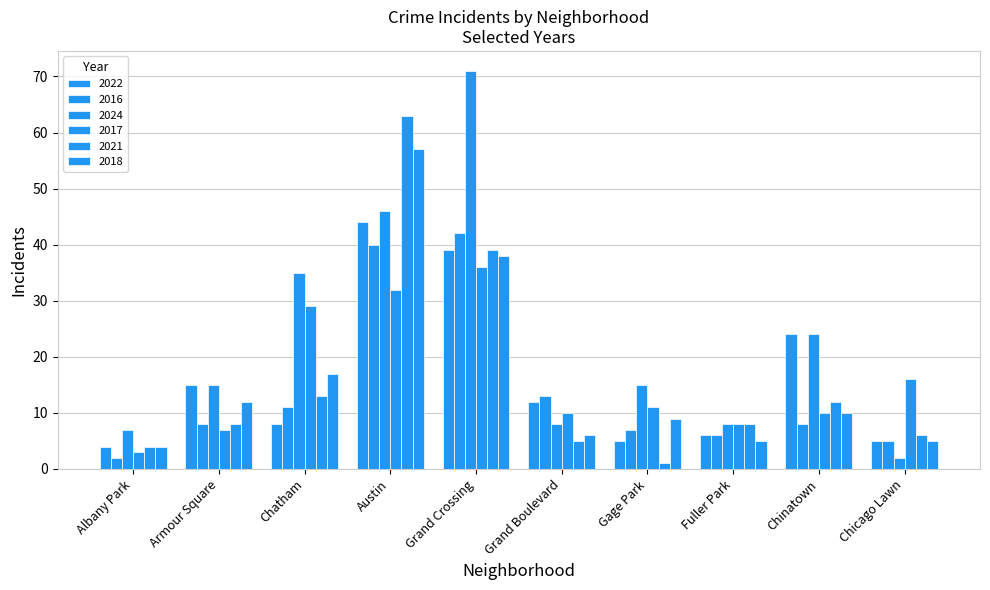

The 2024 series shows 24 at Chinatown. True or false?

True